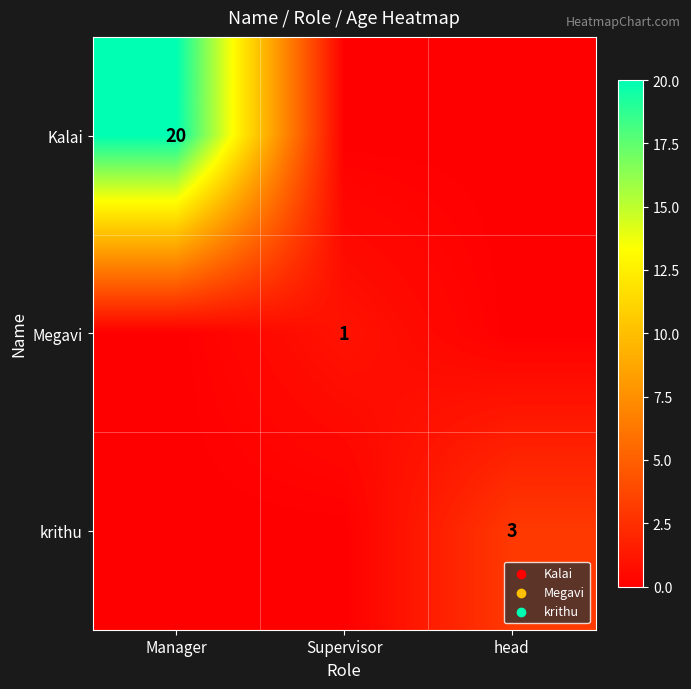

The value of Megavi at Supervisor is 1. True or false?

True